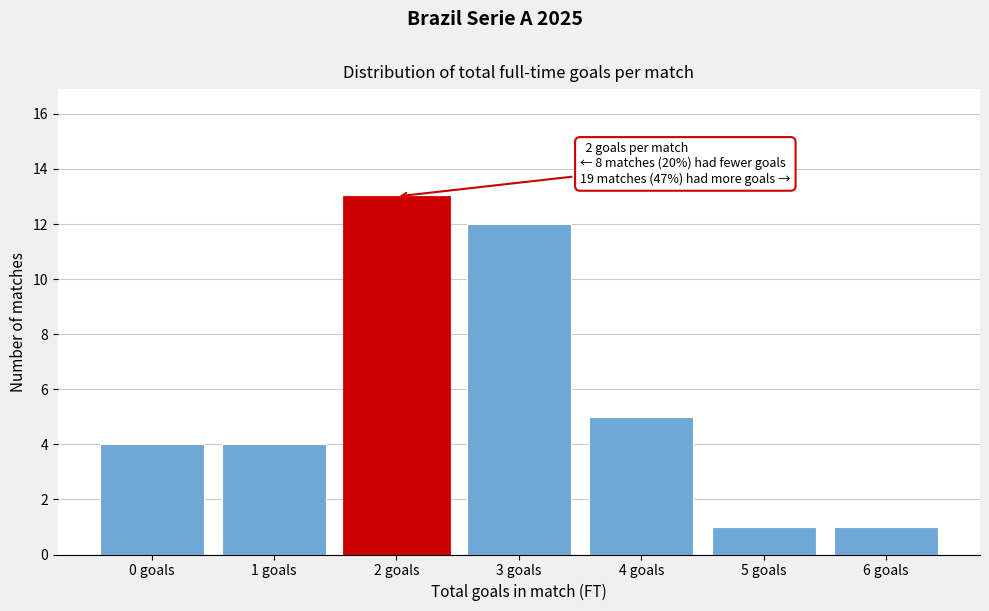

Reading left to right, list all the values displayed in this chart.

0 goals=4	1 goals=4	2 goals=13	3 goals=12	4 goals=5	5 goals=1	6 goals=1